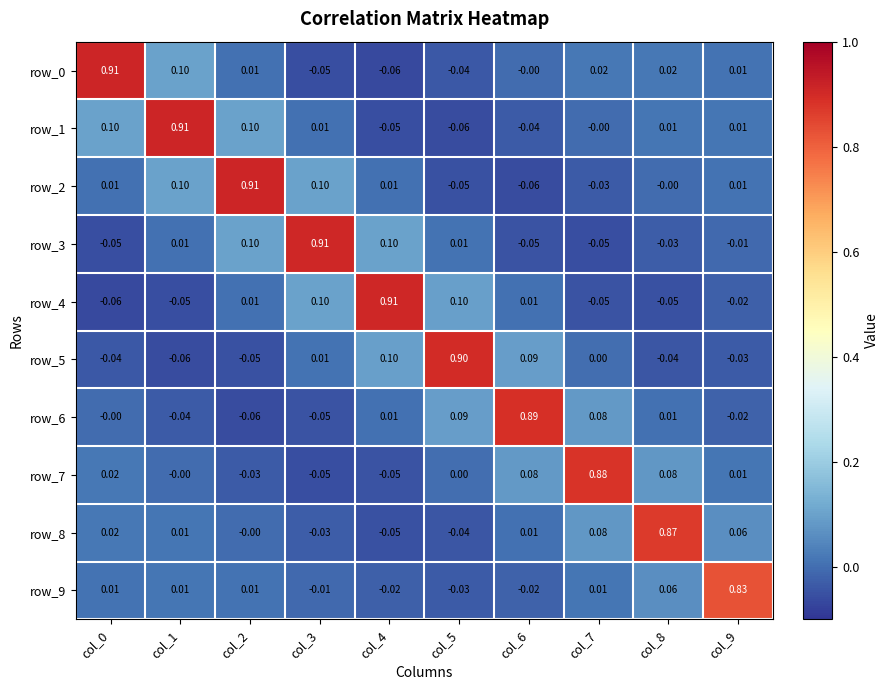

Is the value of row_4 at col_2 greater than the value of row_3 at col_6?

Yes